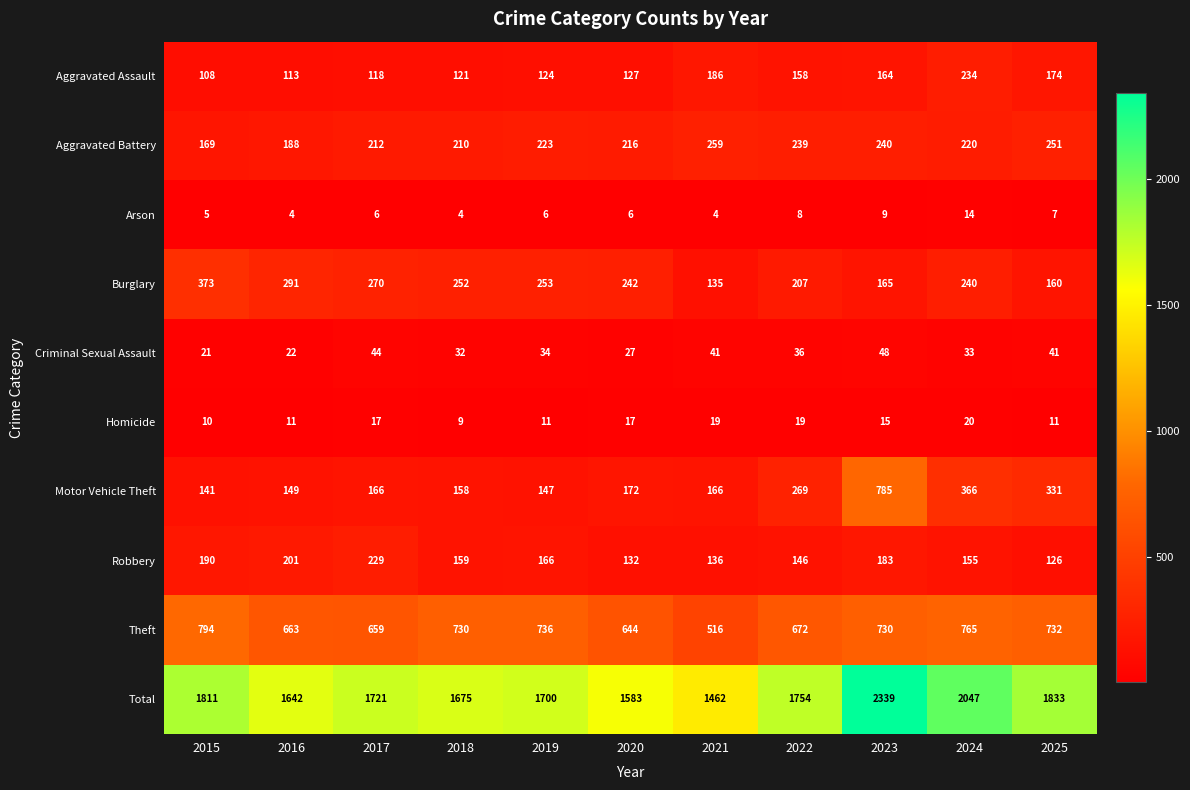

Count the number of data series in this chart.

10